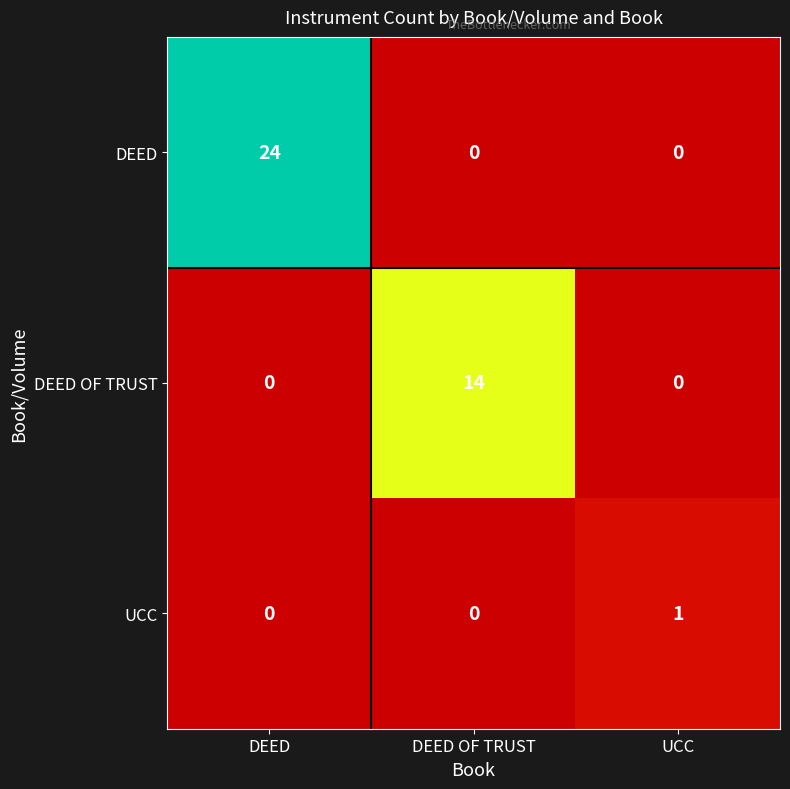

Reading left to right, list all the values displayed in this chart.

DEED: DEED=24	DEED OF TRUST=0	UCC=0
DEED OF TRUST: DEED=0	DEED OF TRUST=14	UCC=0
UCC: DEED=0	DEED OF TRUST=0	UCC=1